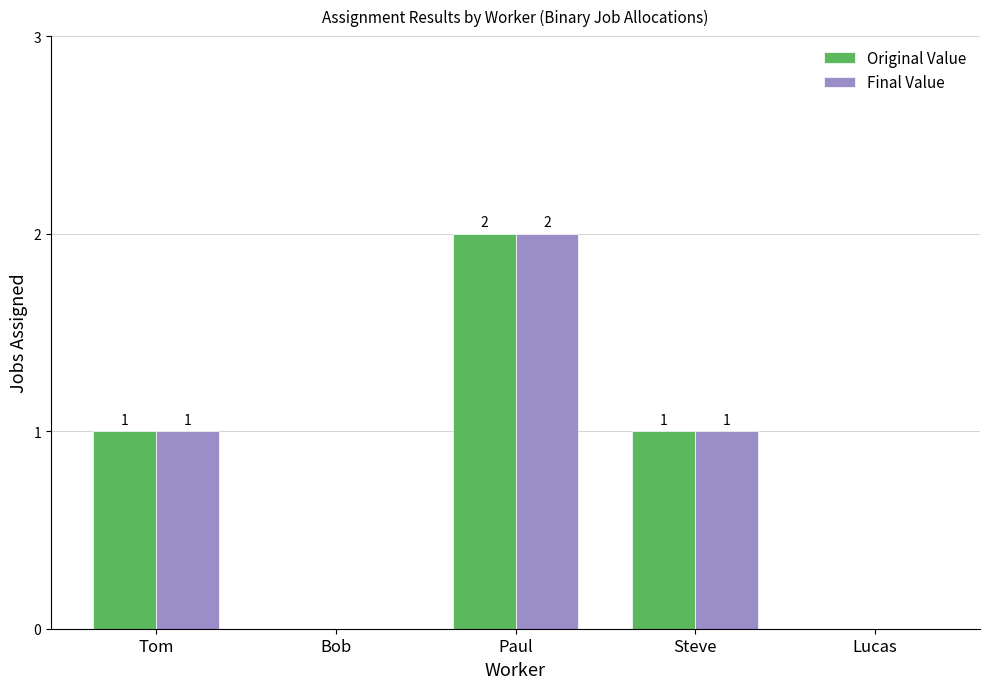

Reading right to left, transcribe all the data shown in this chart.

Original Value: Lucas=0	Steve=1	Paul=2	Bob=0	Tom=1
Final Value: Lucas=0	Steve=1	Paul=2	Bob=0	Tom=1